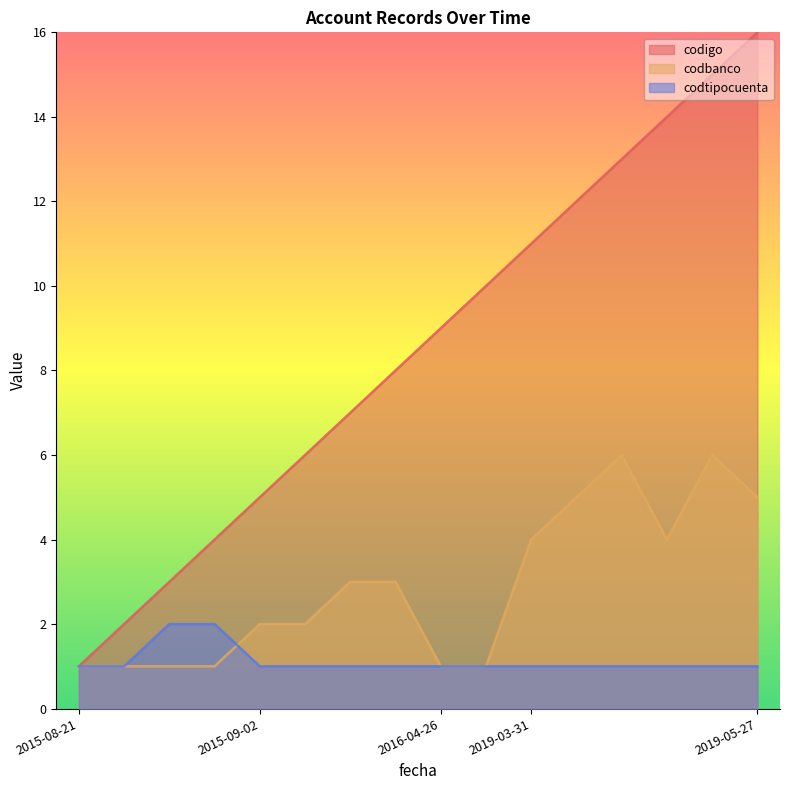

How many values in the codigo series exceed 9?

7